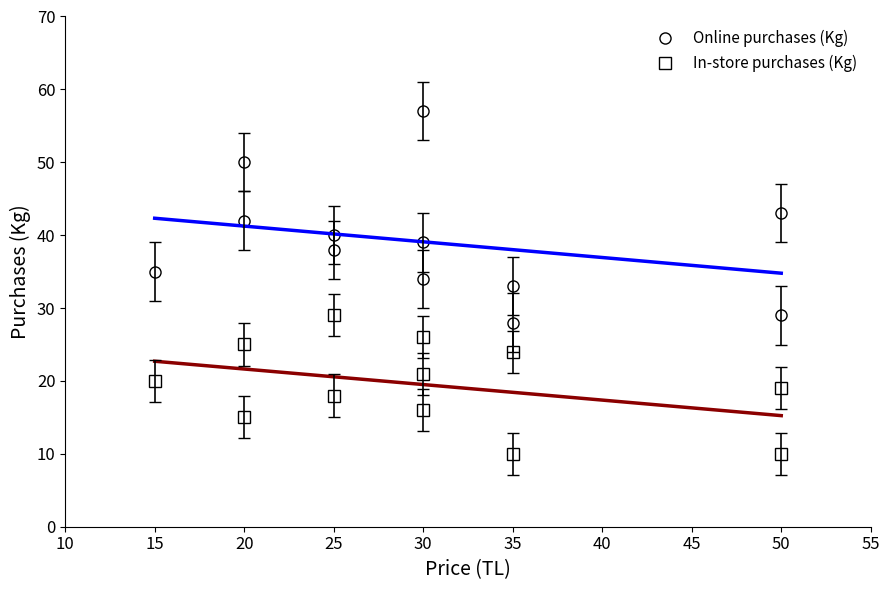

How many data points in Online purchases (Kg) are less than 39?

6